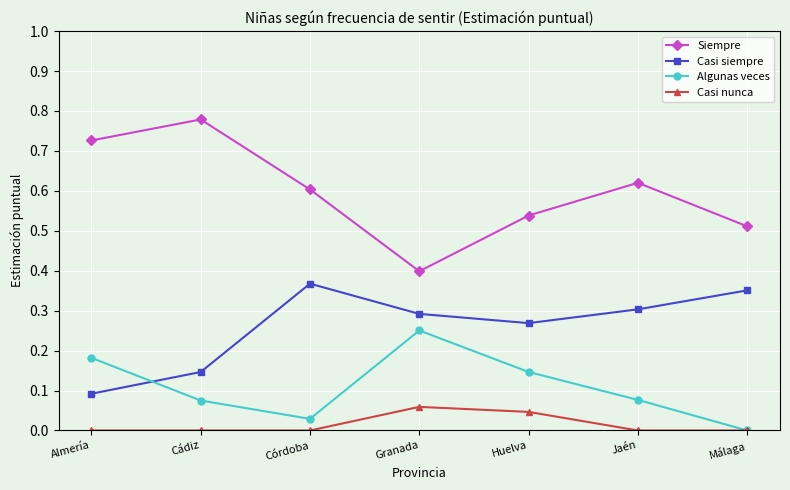

Which series has the widest spread of values?

Siempre